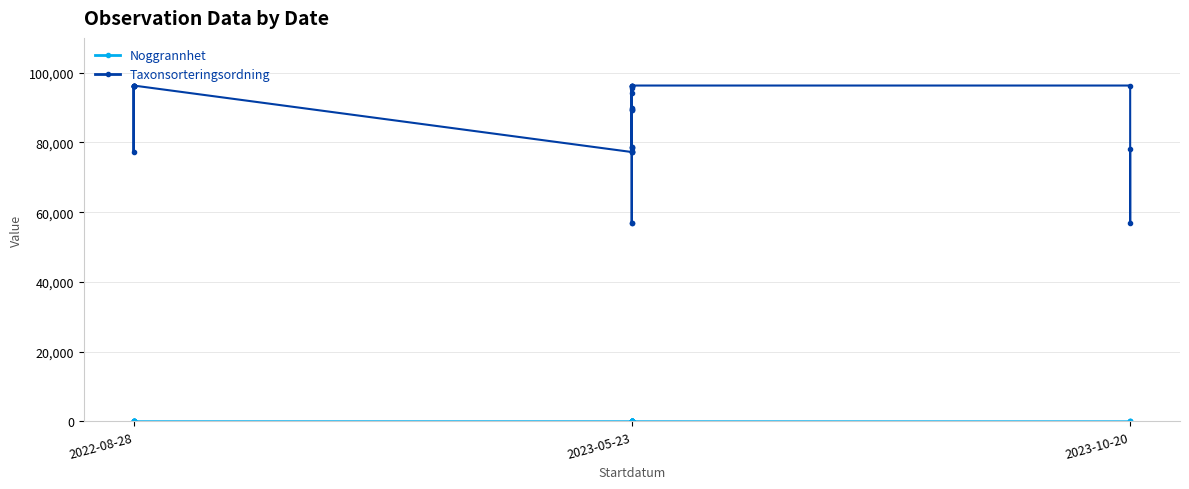

True or false: Noggrannhet and Taxonsorteringsordning intersect in this chart.

False